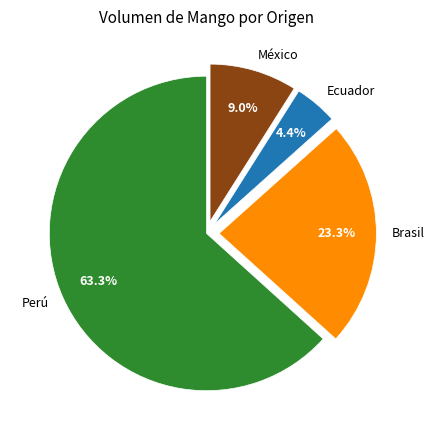

How many slices are in this pie chart?

4